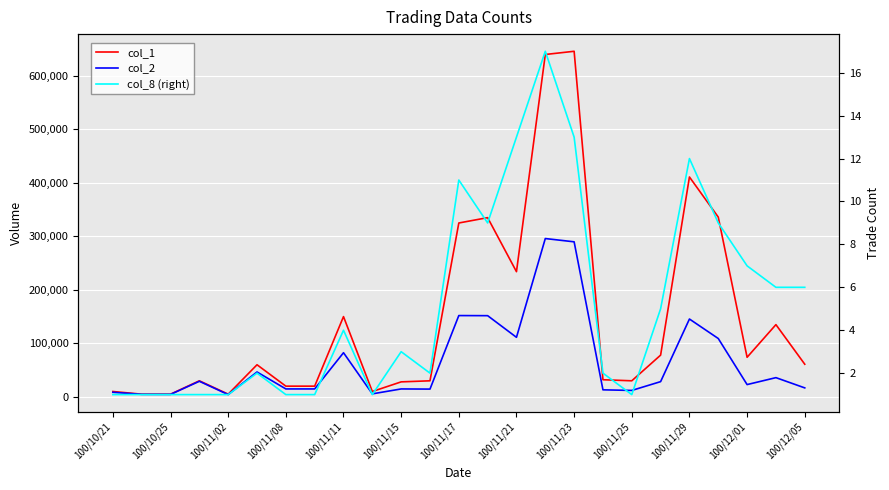

How many data points in col_1 are less than 60000?

12